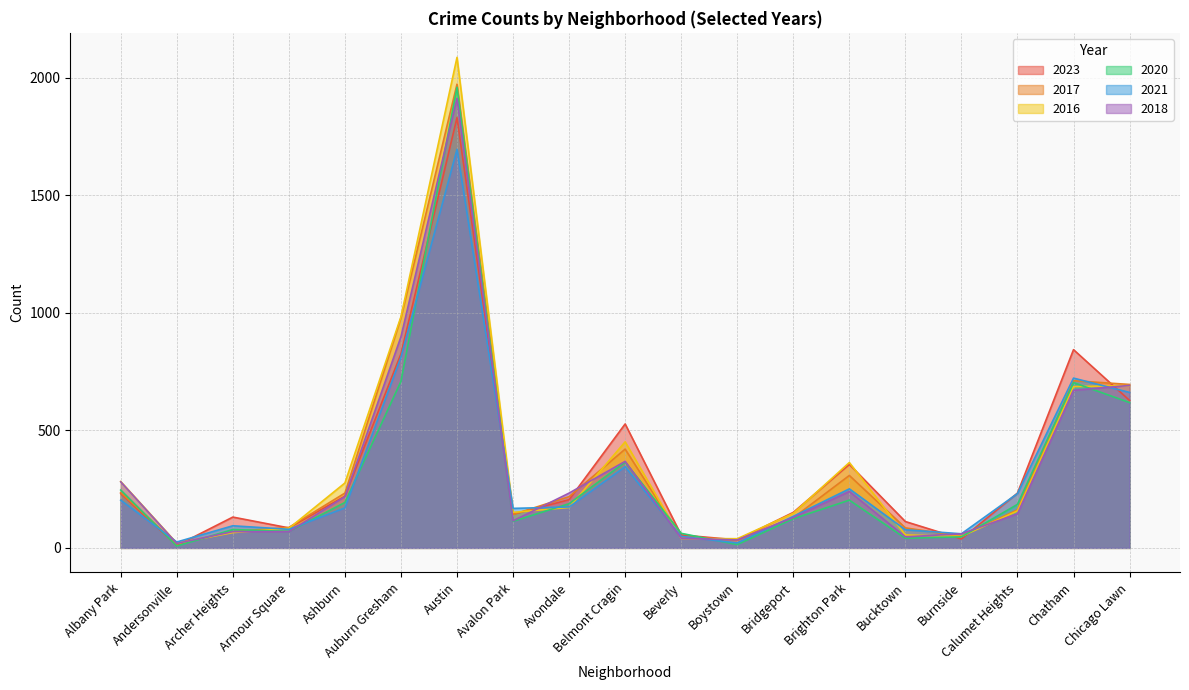

Reading left to right, transcribe all the data shown in this chart.

2023: 231	10	131	85	220	825	1830	143	205	527	55	34	151	355	112	38	233	843	627
2017: 235	17	69	87	233	978	1972	142	218	420	46	33	128	308	85	50	162	711	695
2016: 282	20	65	83	276	983	2086	151	172	451	40	39	147	363	55	49	157	686	690
2020: 246	8	78	70	193	708	1959	113	188	365	62	14	124	203	41	47	185	703	618
2021: 203	25	94	79	170	811	1695	168	174	345	49	21	134	251	77	60	231	722	661
2018: 281	19	69	69	218	898	1912	115	233	368	41	34	129	240	47	60	145	670	691